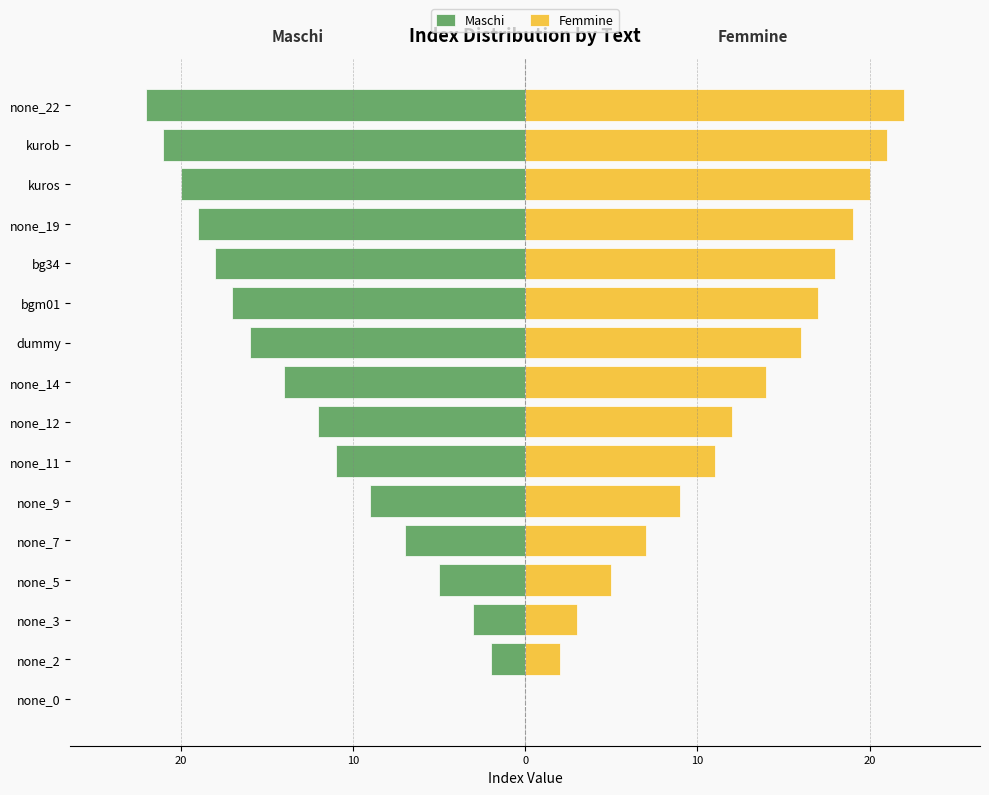

Rank the series at none_3 from highest to lowest value.

Femmine, Maschi